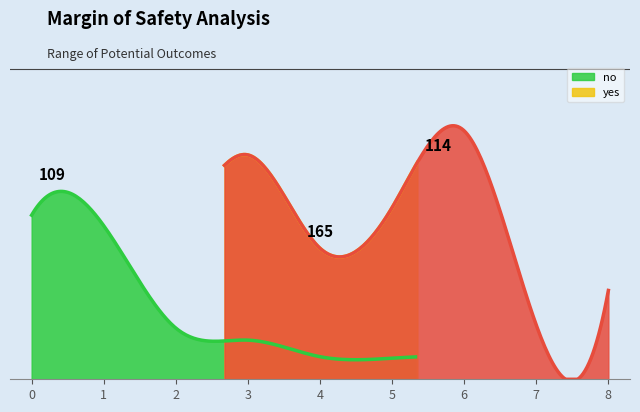

Reading right to left, extract all data points from this chart.

no: 3	4	14	14	15	26	34	102	109
yes: 59	36	165	114	87	149	104	106	47